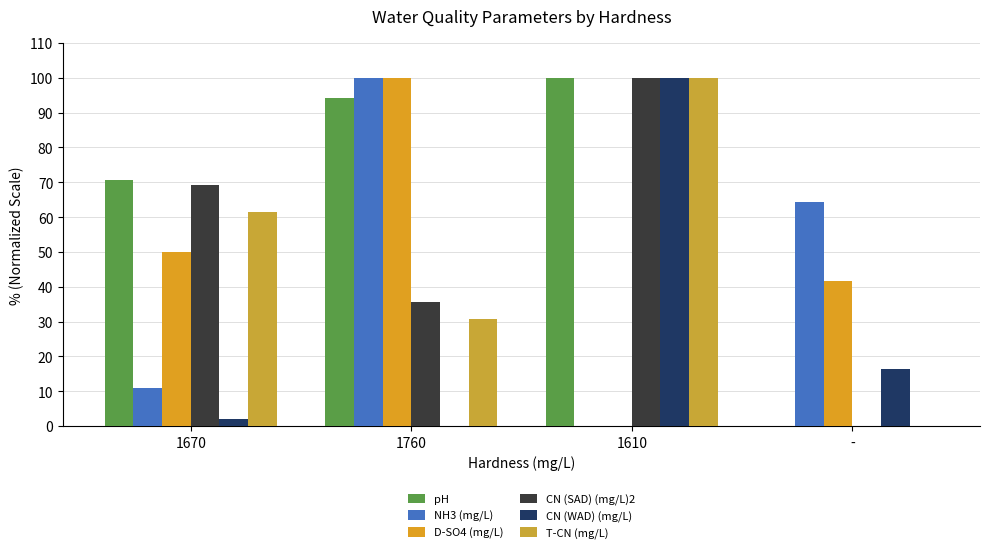

At which label is NH3 (mg/L) closest to 50?

-